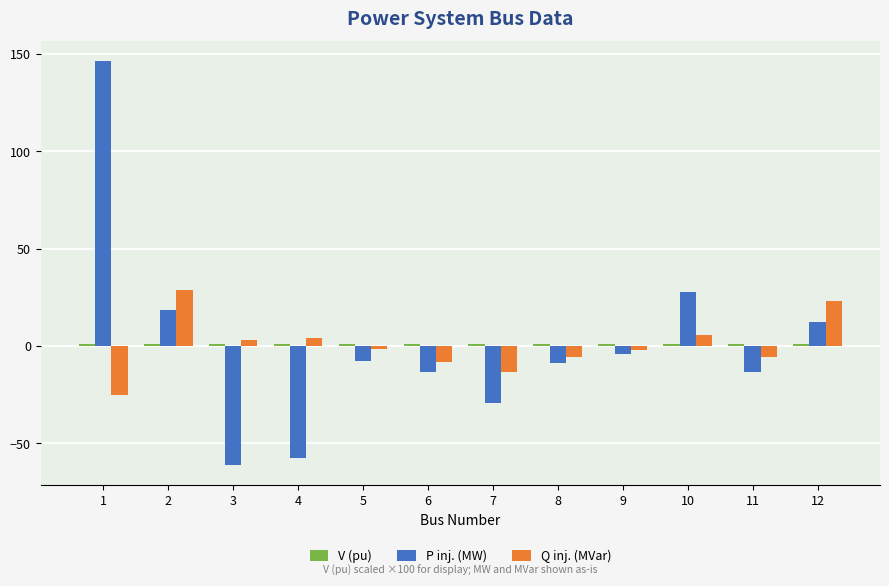

The value of P inj. (MW) at 1 is 146.1. True or false?

True